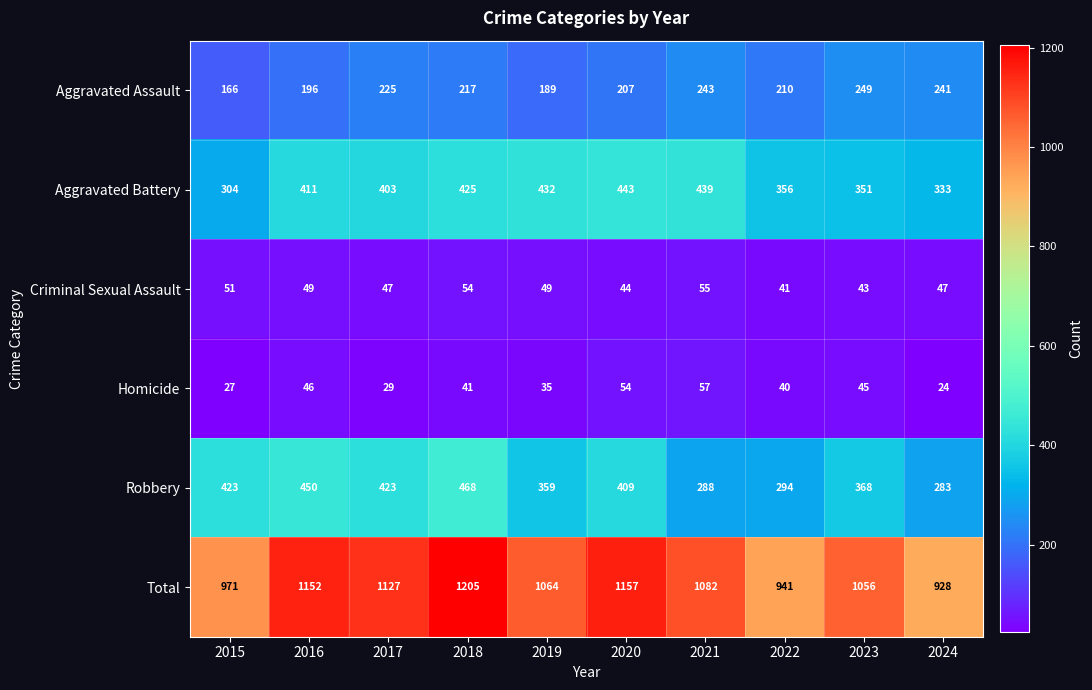

What is the difference between the Total values at 2018 and 2015?

234